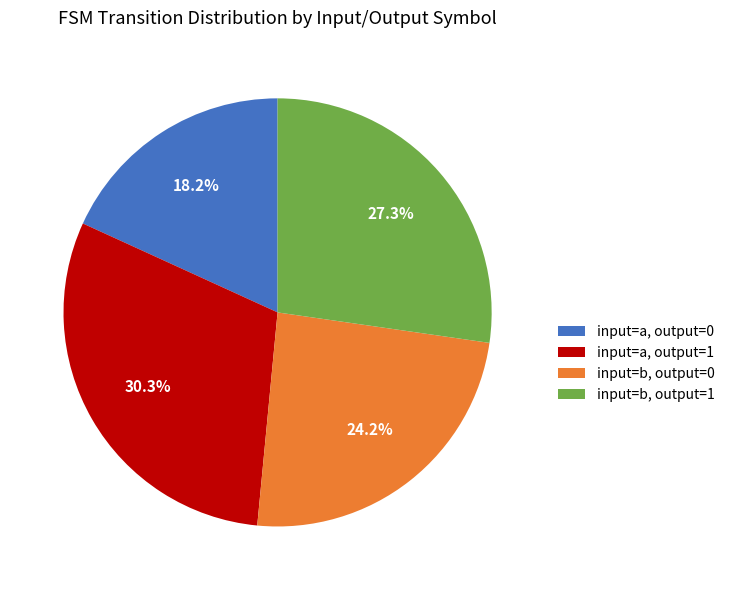

Is there any slice that represents more than half of the pie?

No